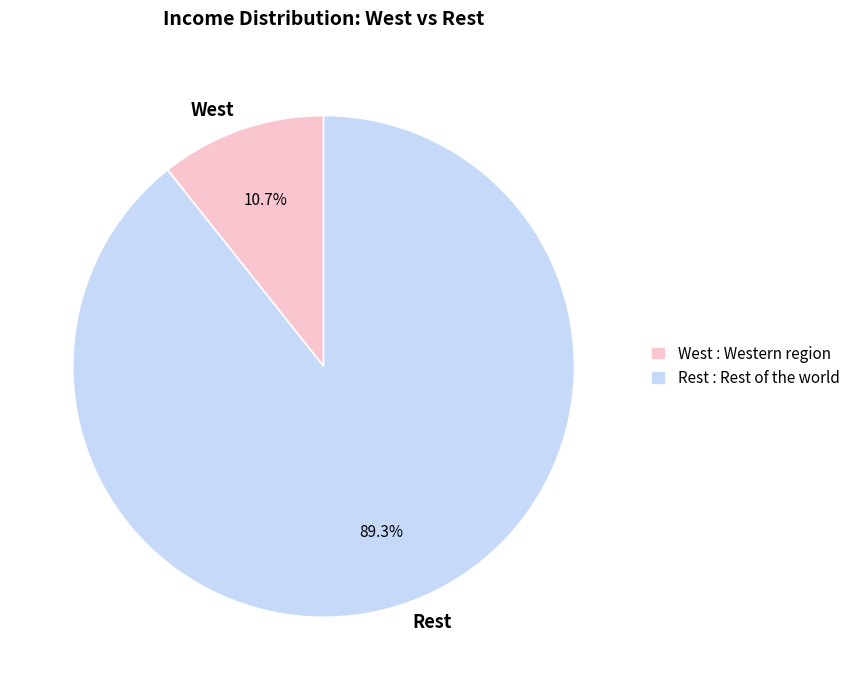

To the nearest percent, what is the combined percentage of Rest and West?

100%